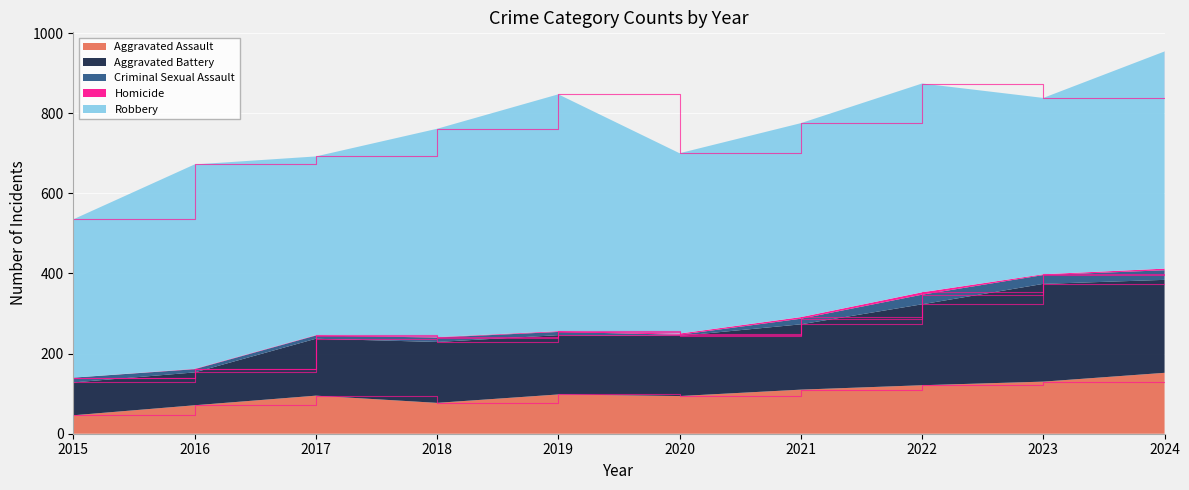

Reading right to left, what are all the values shown in this chart?

Aggravated Assault: 2024=152	2023=130	2022=121	2021=110	2020=94	2019=98	2018=77	2017=95	2016=71	2015=46
Aggravated Battery: 2024=232	2023=244	2022=202	2021=163	2020=150	2019=148	2018=152	2017=142	2016=82	2015=82
Criminal Sexual Assault: 2024=24	2023=22	2022=24	2021=14	2020=3	2019=8	2018=11	2017=8	2016=8	2015=12
Homicide: 2024=4	2023=2	2022=6	2021=4	2020=3	2019=2	2018=1	2017=1	2016=1	2015=0
Robbery: 2024=542	2023=440	2022=521	2021=484	2020=450	2019=591	2018=520	2017=446	2016=510	2015=395